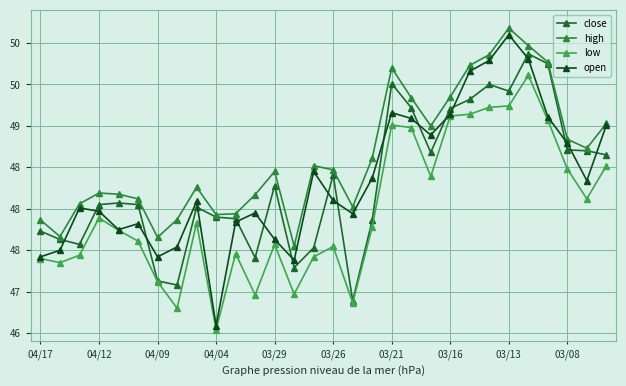

True or false: open and high cross at least once.

False